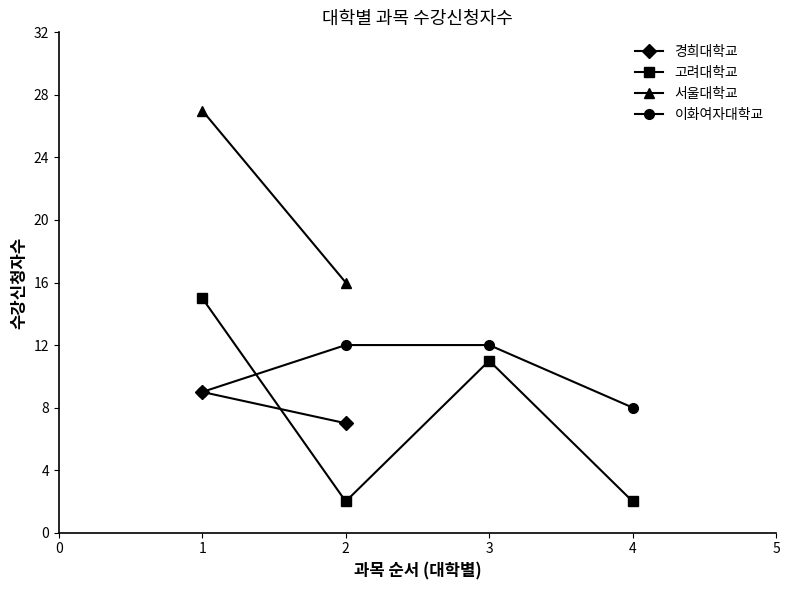

True or false: 고려대학교 and 이화여자대학교 cross at least once.

True